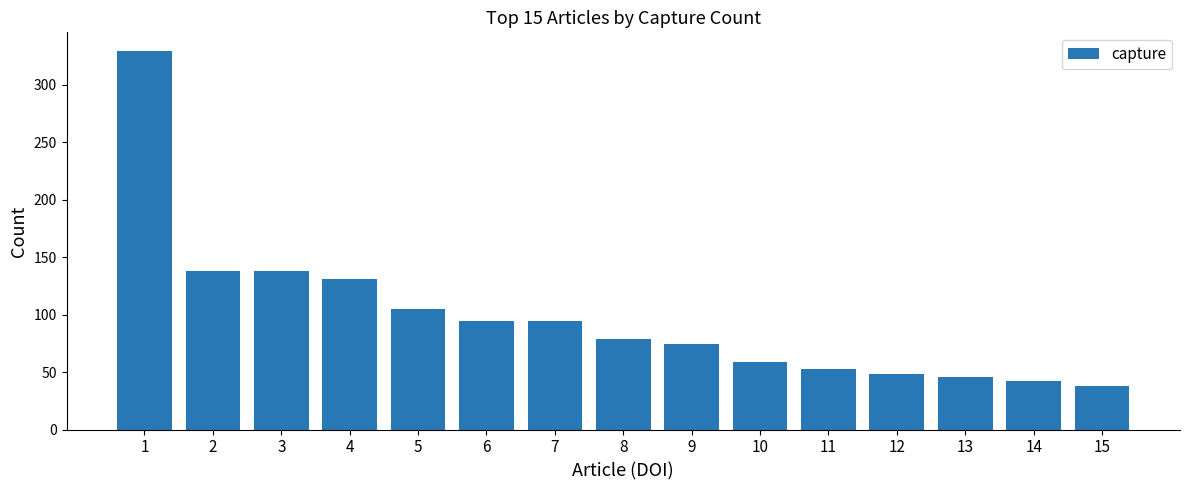

What is the minimum value shown in the chart?

38